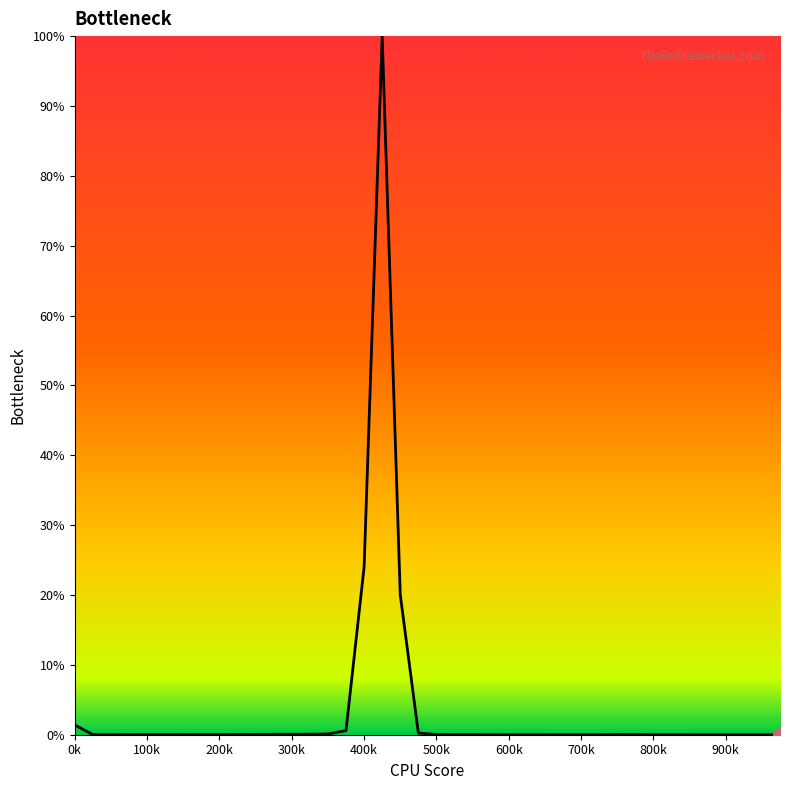

What is the maximum value shown in the chart?

100.0